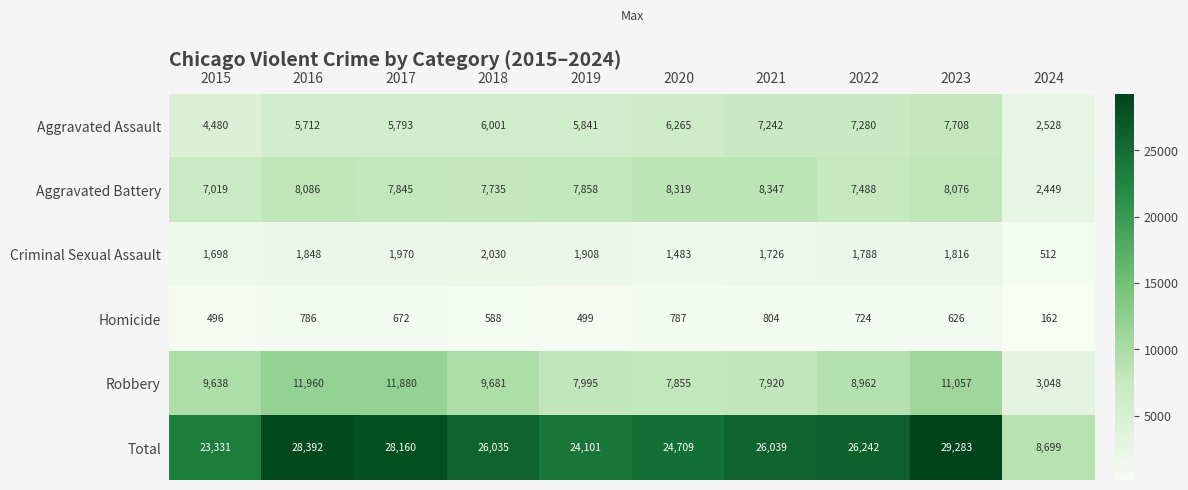

Is it true that Homicide equals 804 at 2021?

True